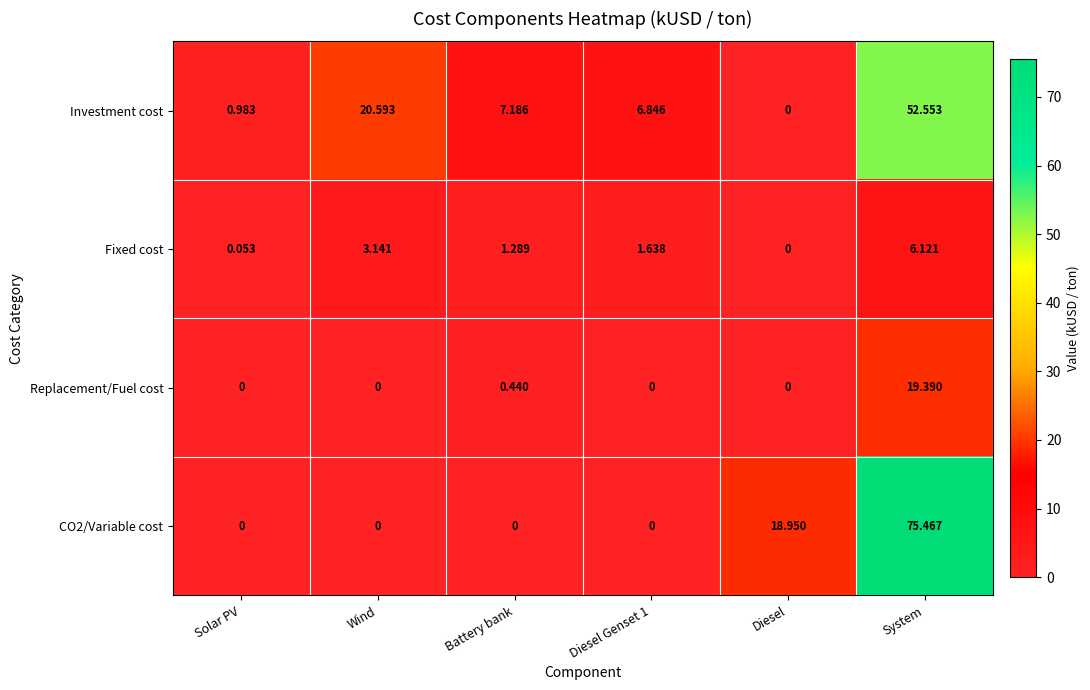

How many categories are shown in the chart?

6